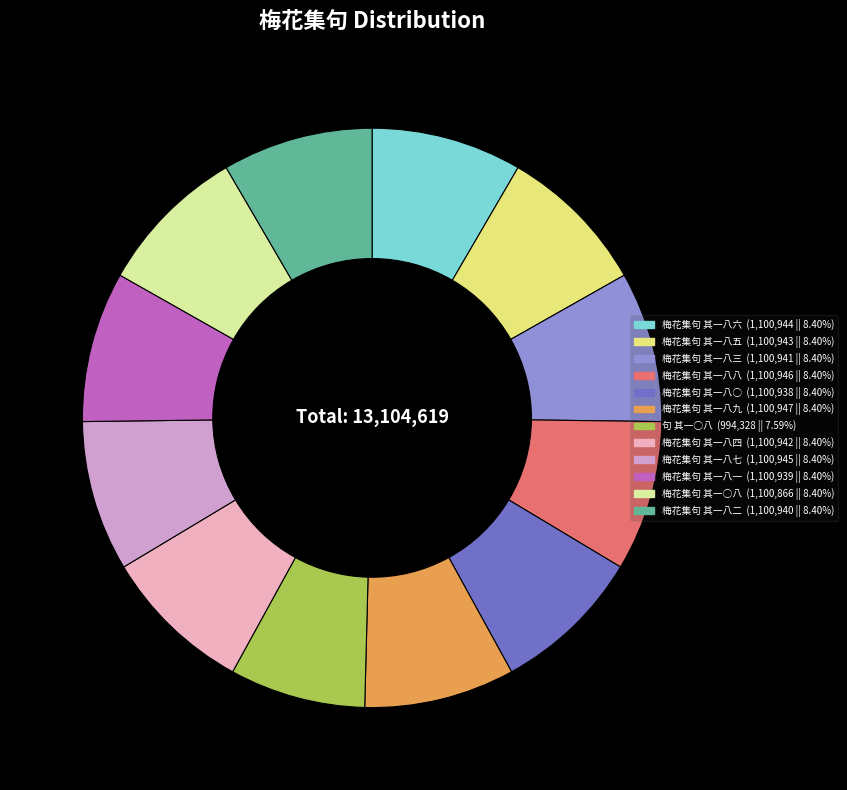

Combined, do 梅花集句 其一八五 and 梅花集句 其一八六 account for over 50%?

No